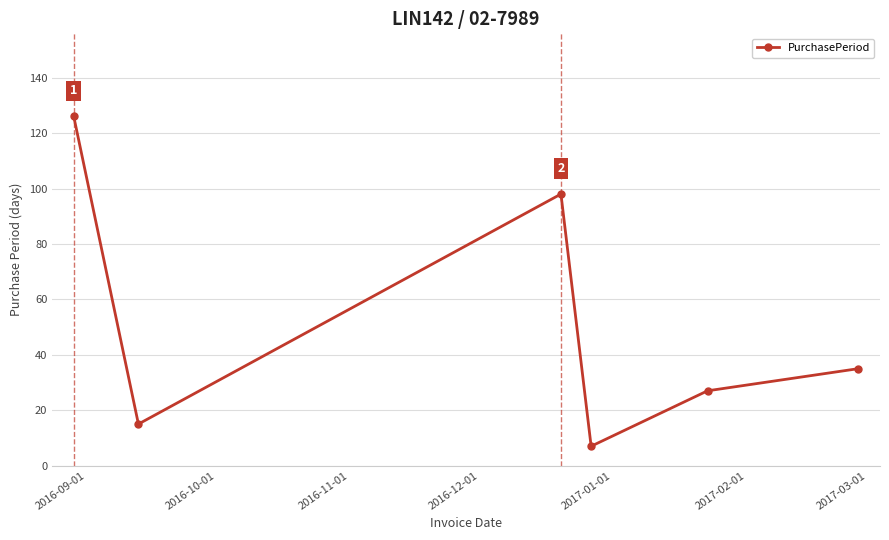

What is the difference between the second highest and minimum values?

91